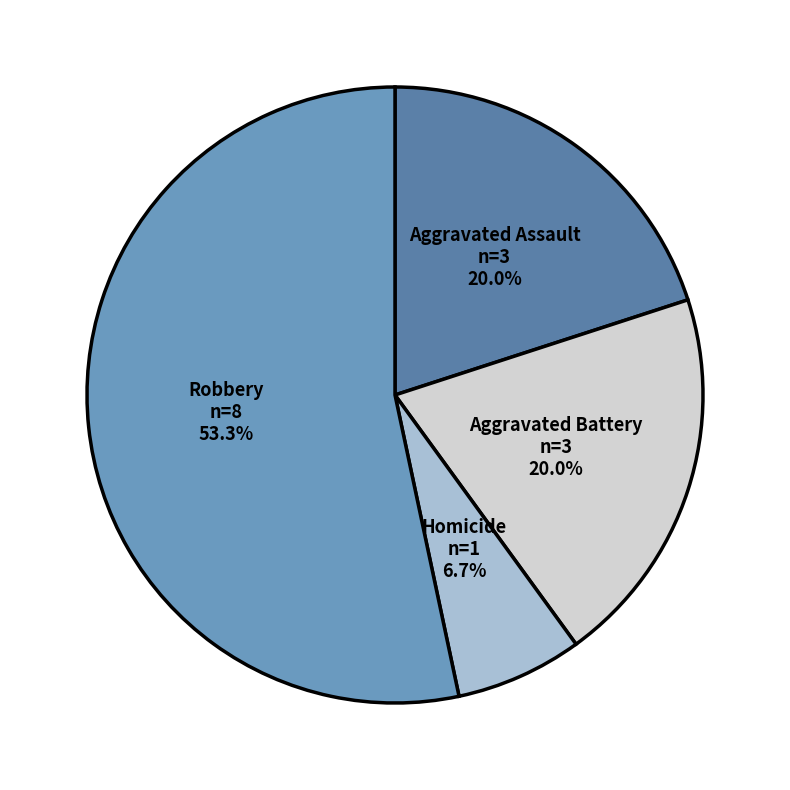

To the nearest percent, what is the average slice percentage?

25%